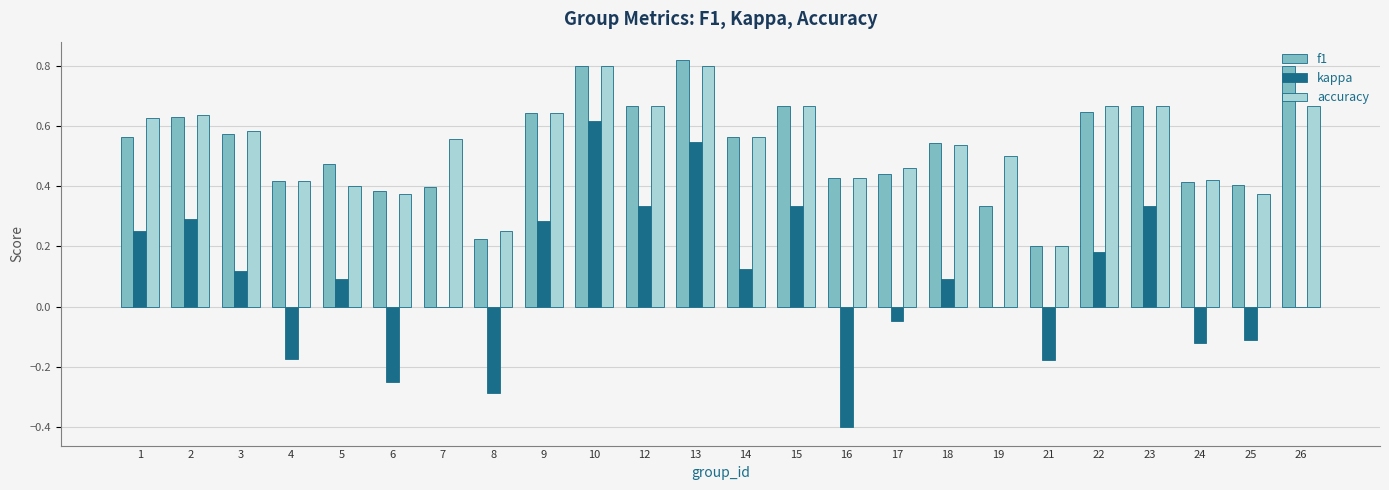

Which series changed the most between 7 and 12?

kappa